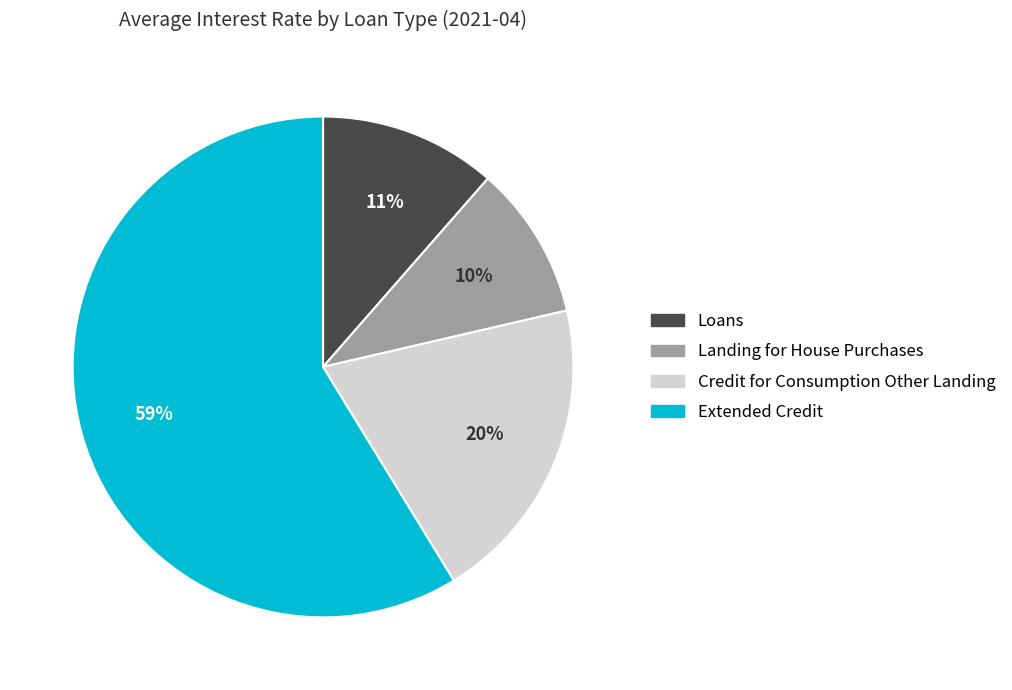

Which category has the biggest portion of the pie?

Extended Credit